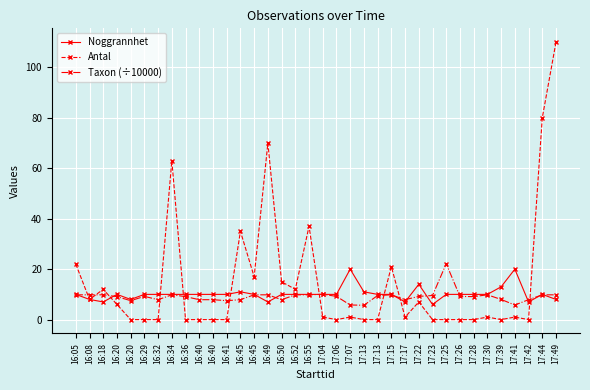

Is this an area chart (filled region under the line)?

No